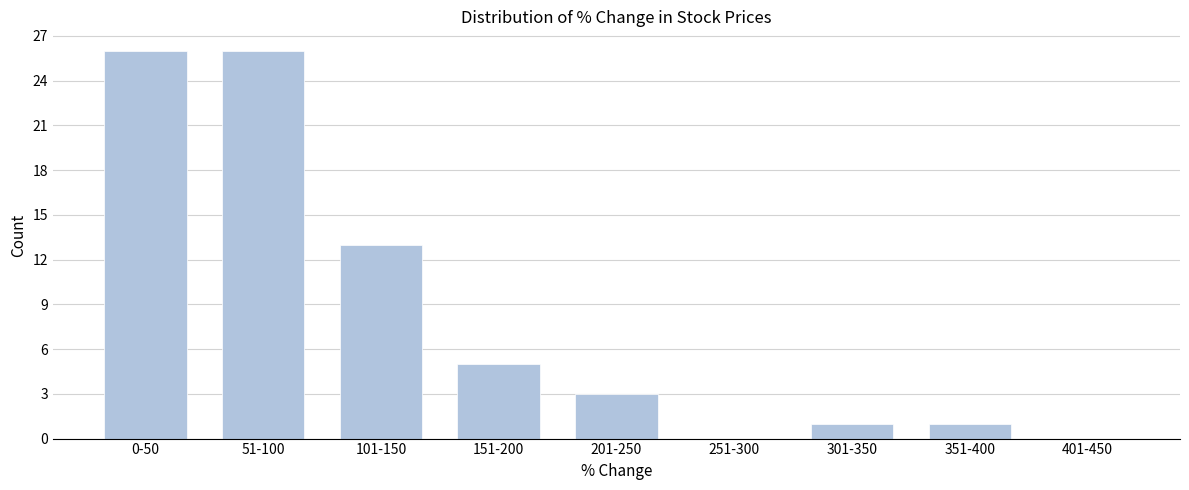

Reading left to right, transcribe all the data shown in this chart.

0-50=26	51-100=26	101-150=13	151-200=5	201-250=3	251-300=0	301-350=1	351-400=1	401-450=0